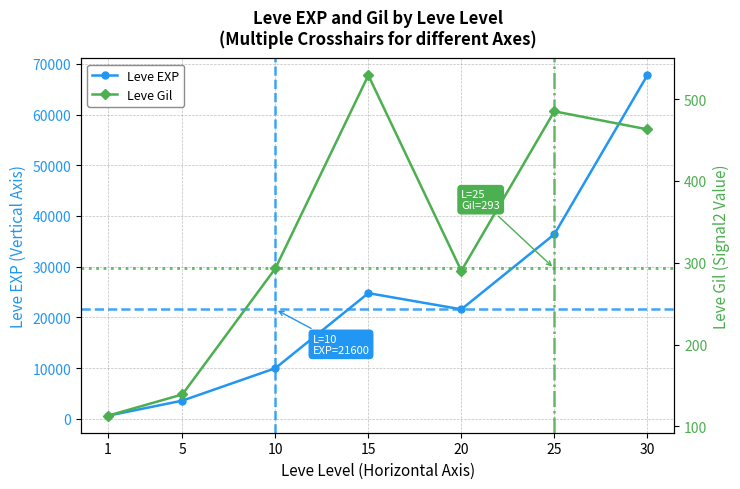

Between 1 and 30, which series saw the biggest shift?

Leve EXP